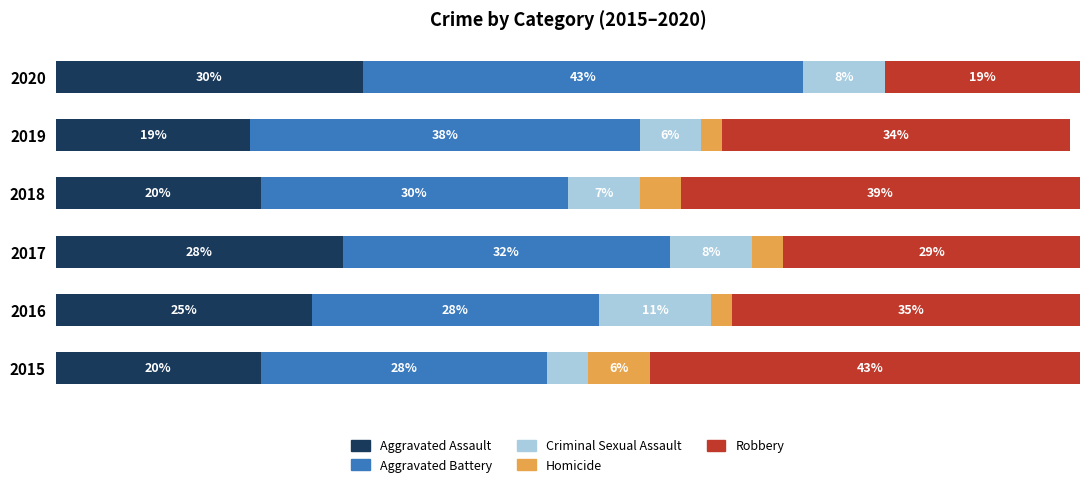

What are all the series names shown in the legend?

Aggravated Assault, Aggravated Battery, Criminal Sexual Assault, Homicide, Robbery